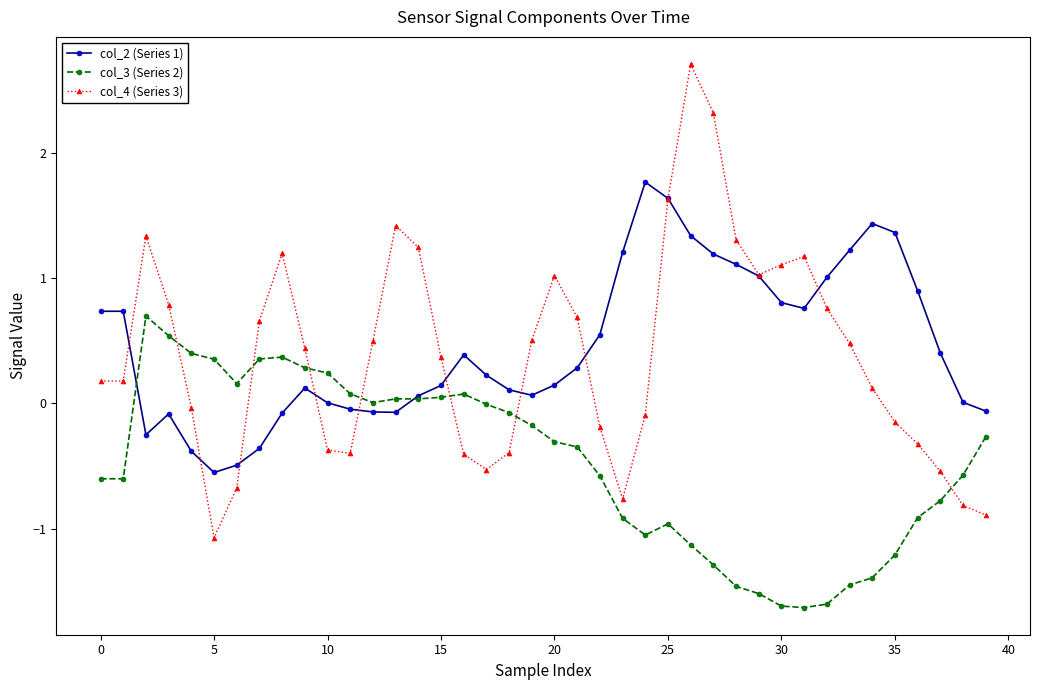

Is this an area chart (filled region under the line)?

No